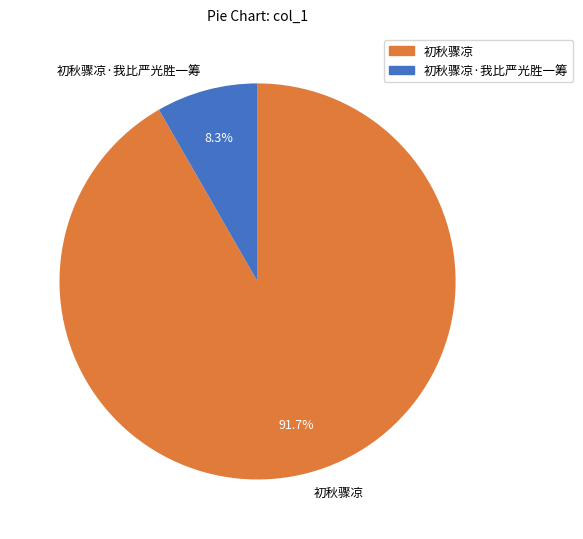

Do 初秋骤凉·我比严光胜一筹 and 初秋骤凉 together represent more than half of the pie?

Yes